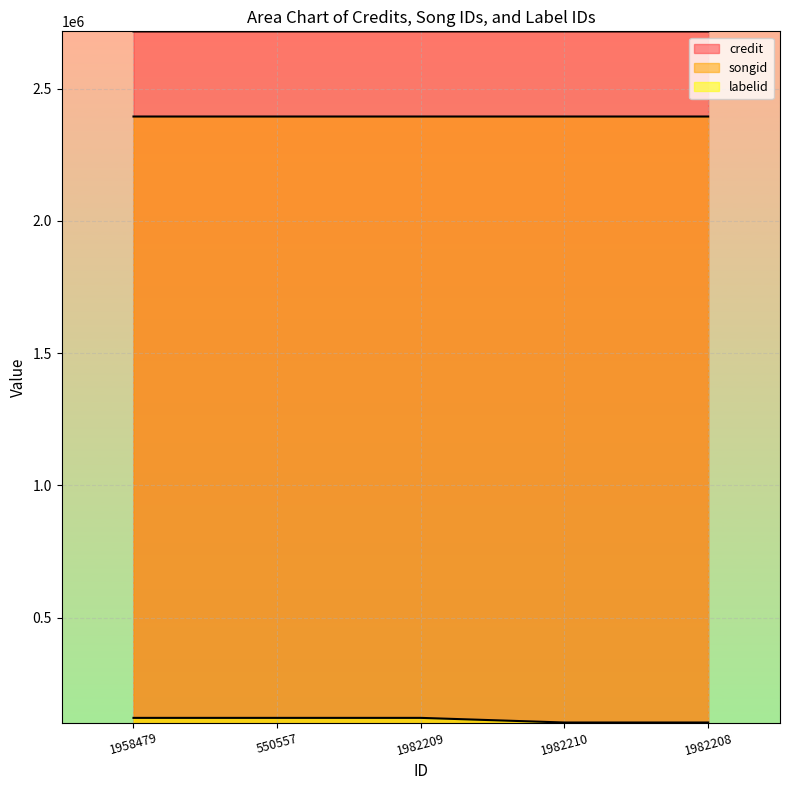

Which has a higher value, 550557 or 1982208?

1982208